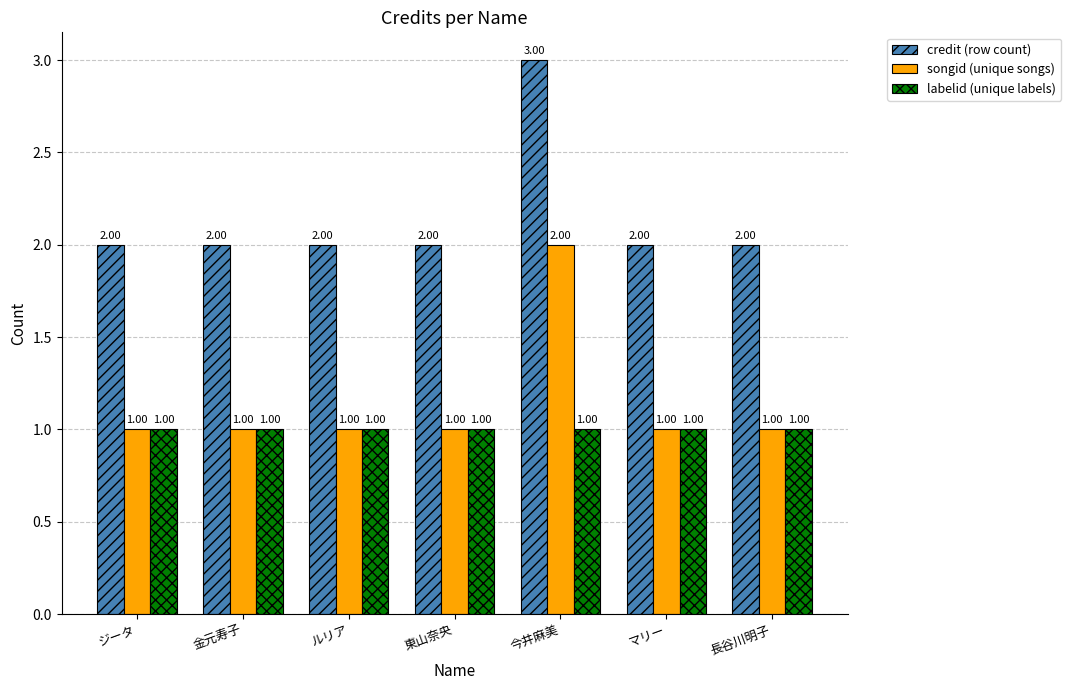

At which label does credit (row count) reach its peak?

今井麻美